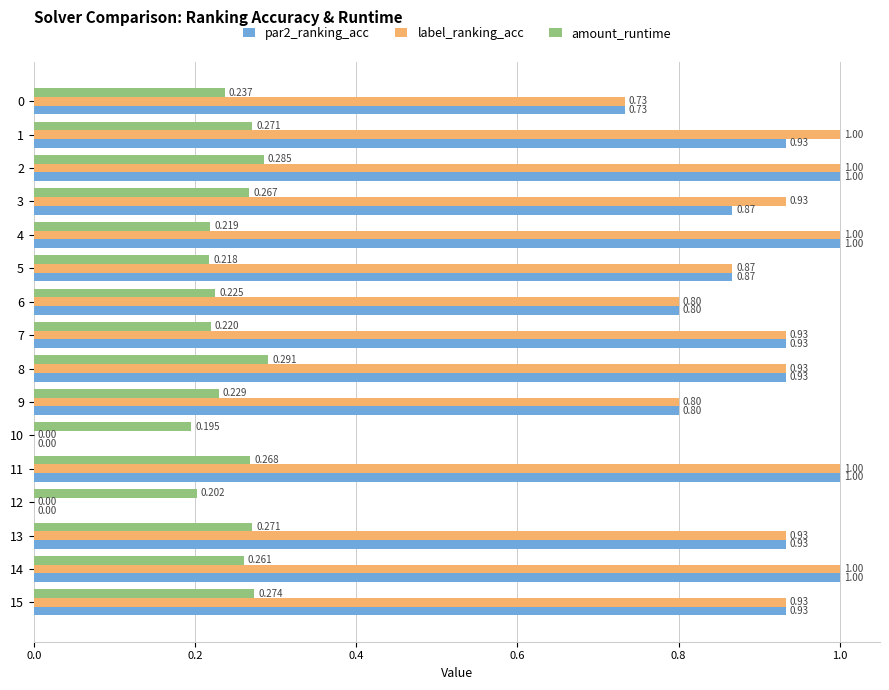

The value of amount_runtime at 14 is 0.4. True or false?

False